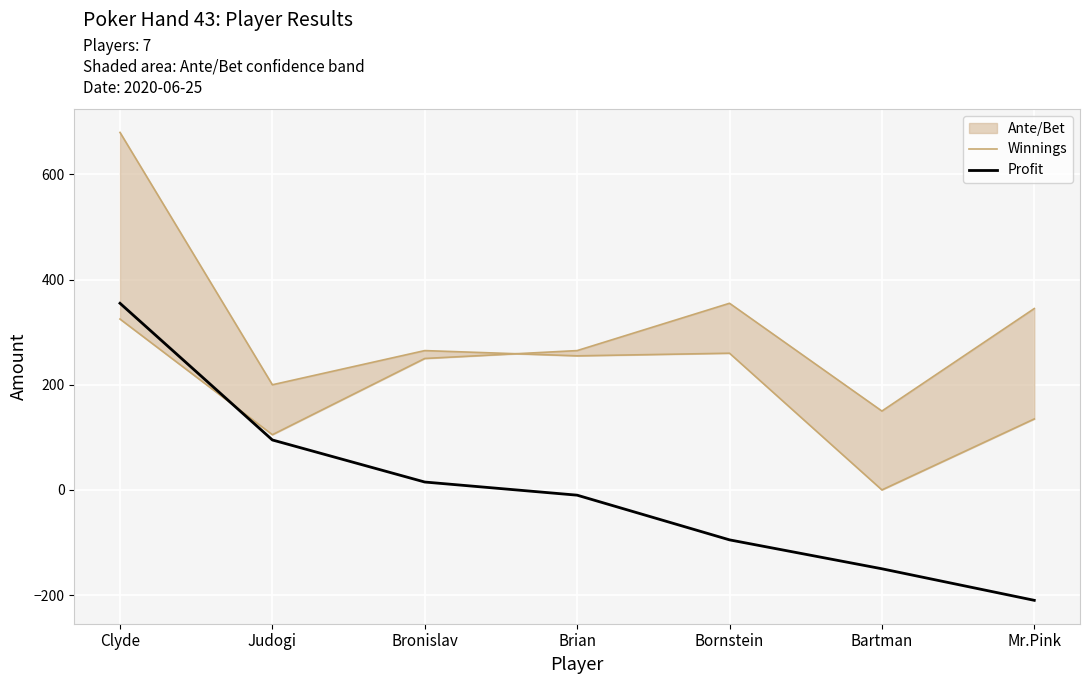

List the labels in order of Profit value, largest first.

Clyde, Judogi, Bronislav, Brian, Bornstein, Bartman, Mr.Pink